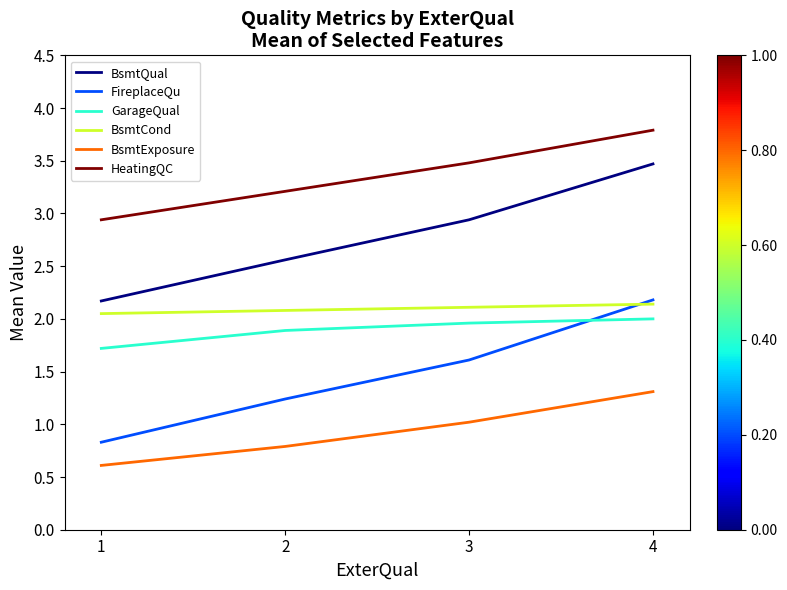

Is it true that BsmtCond equals 2.1 at 4?

True